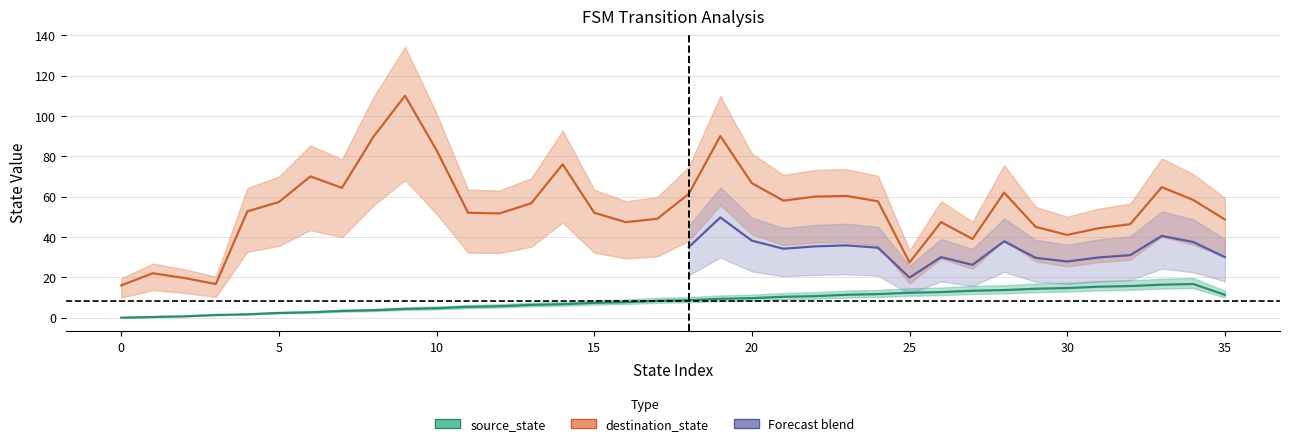

Which series ends up on top after the final intersection of destination_state and source_state?

destination_state